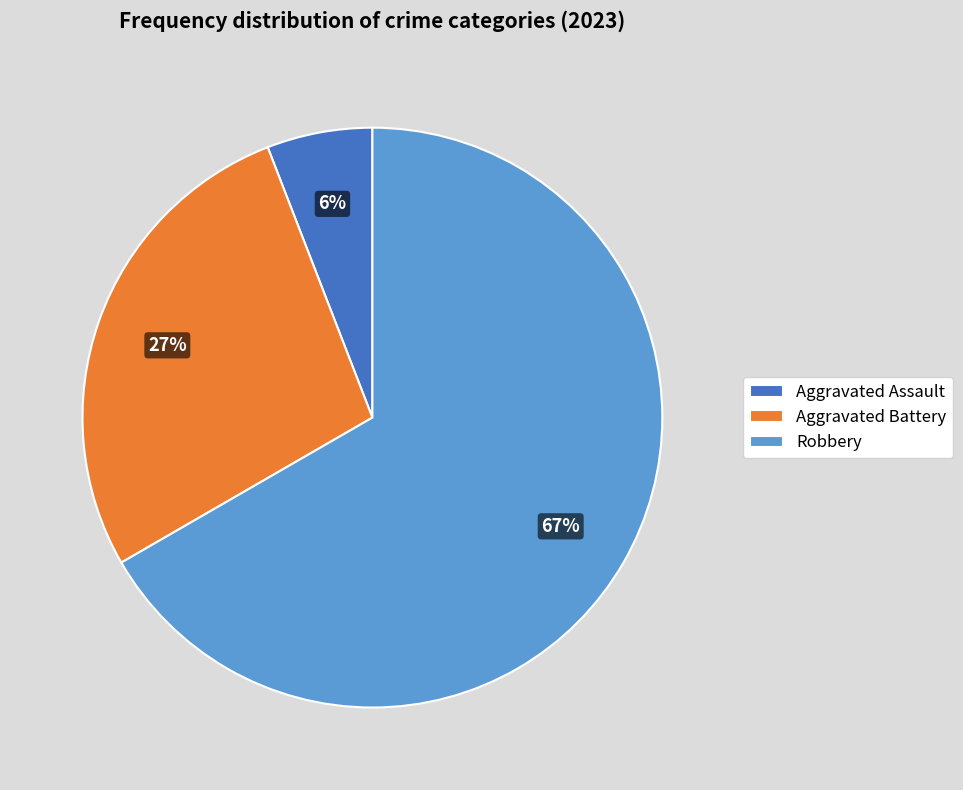

The Robbery slice represents 67% of the pie. True or false?

True